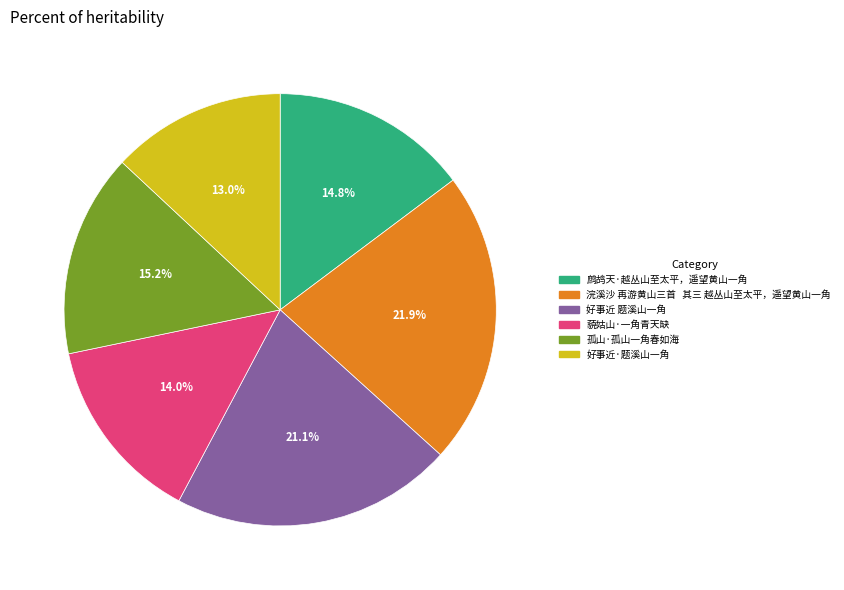

How many segments does this pie chart have?

6